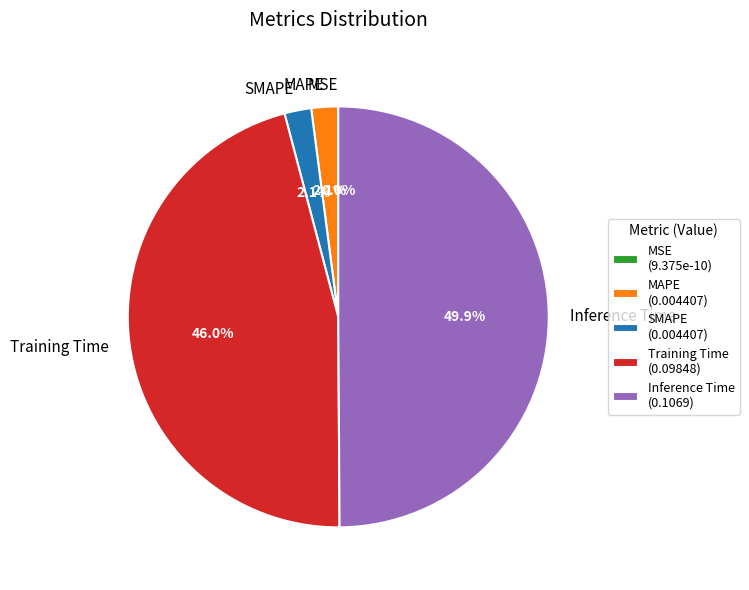

What percentage is NOT represented by Inference Time?

50.1%